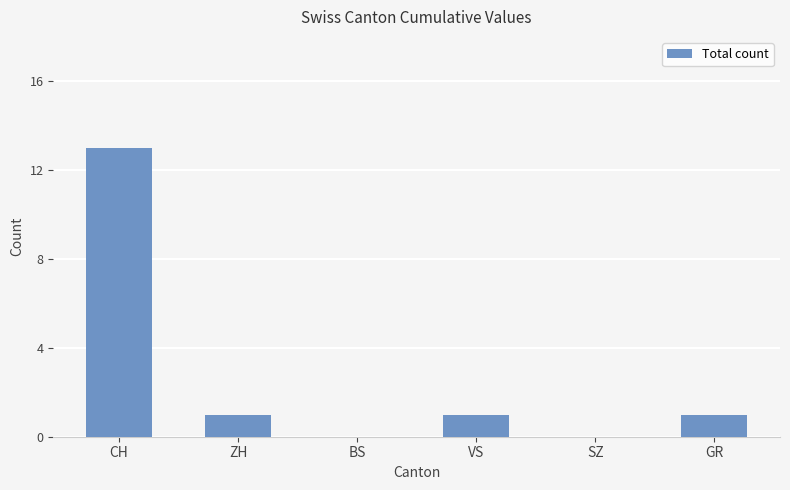

Count the number of data series in this chart.

1